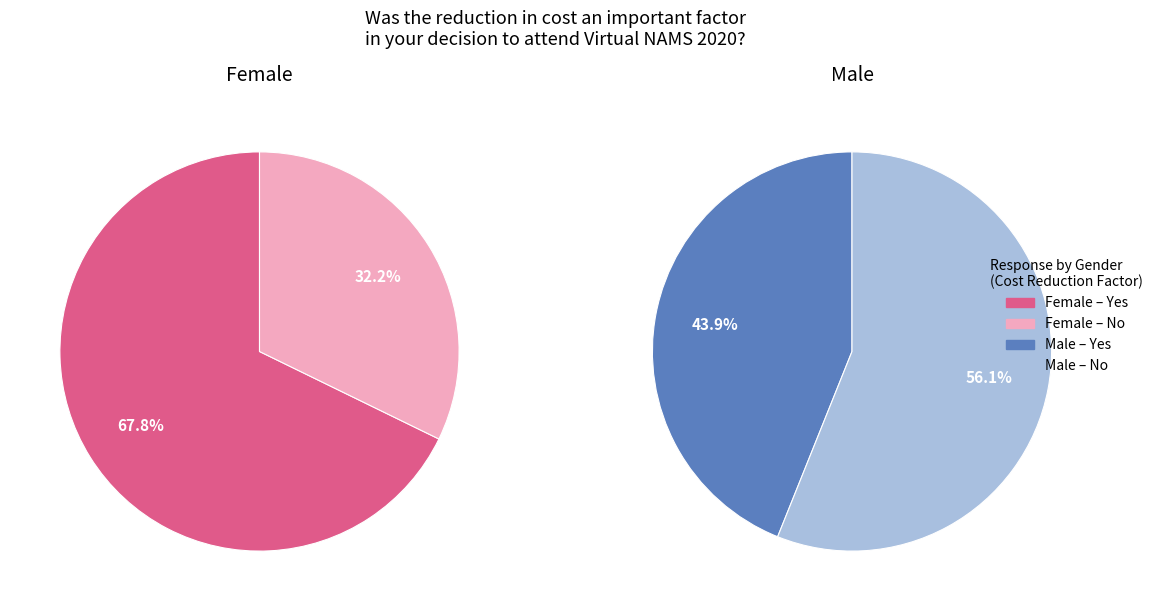

Which slice is the largest?

Female Yes